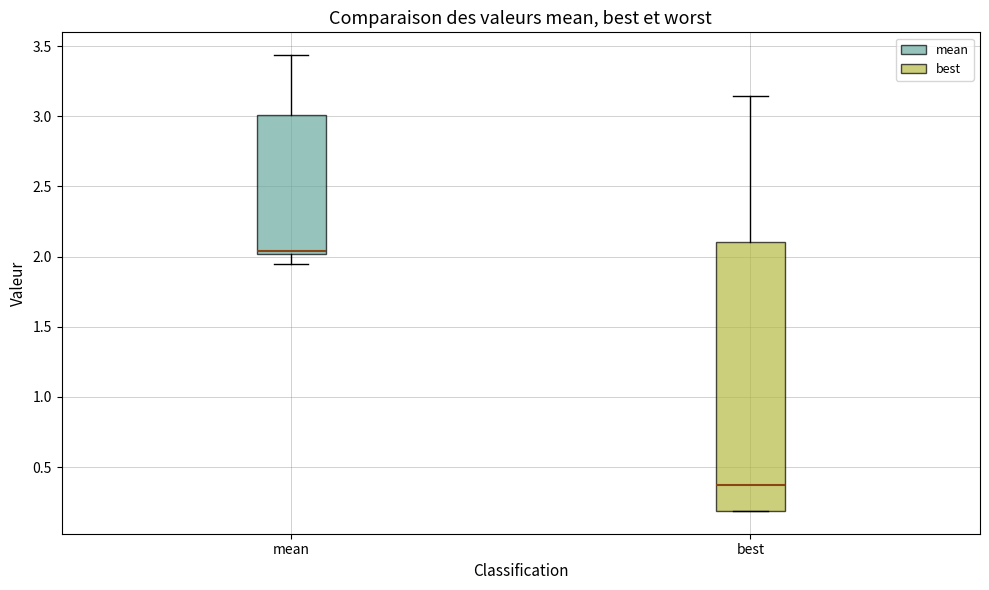

Where does the median line of the box for best sit on the y-axis? The values are not printed on the chart, so give them approximately, as read against the axis.

0.40